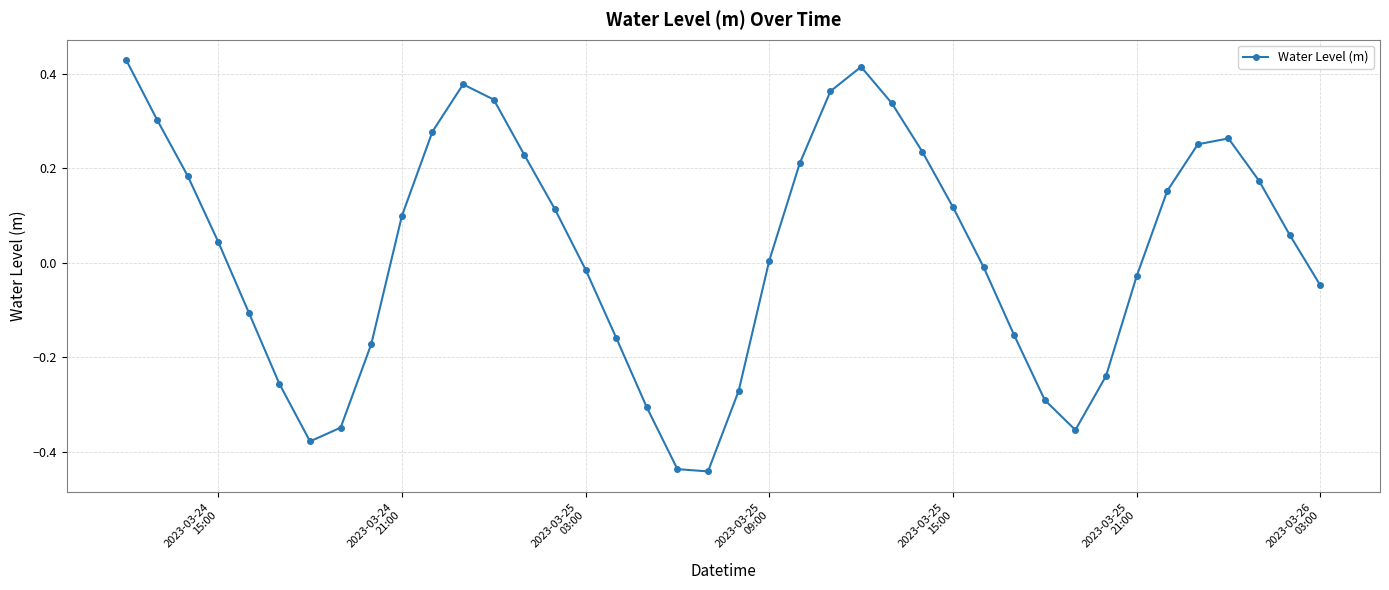

What is the difference between the maximum and minimum values?

0.9